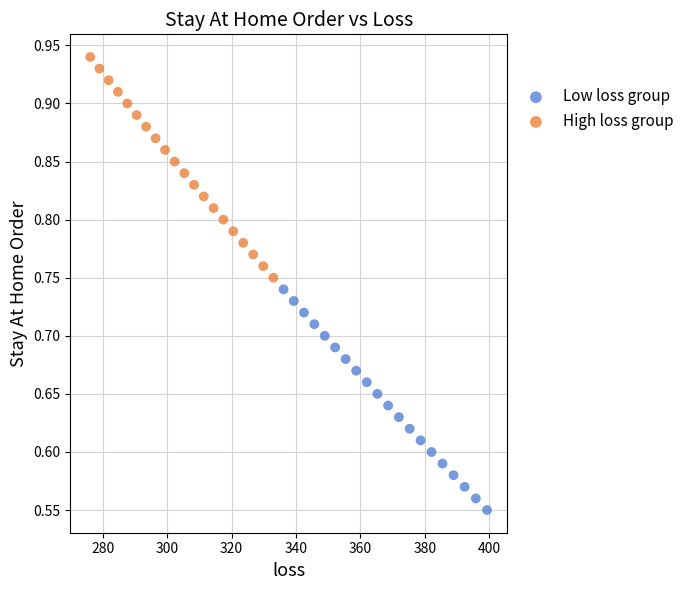

What are all the series names shown in the legend?

Low loss group, High loss group